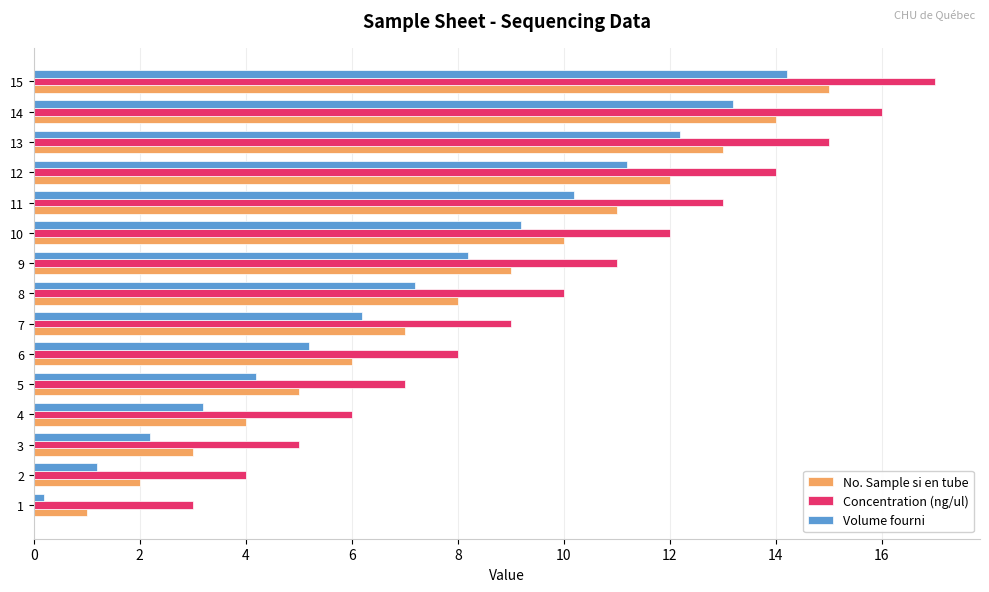

What is the difference between the Volume fourni values at 2 and 13?

11.0